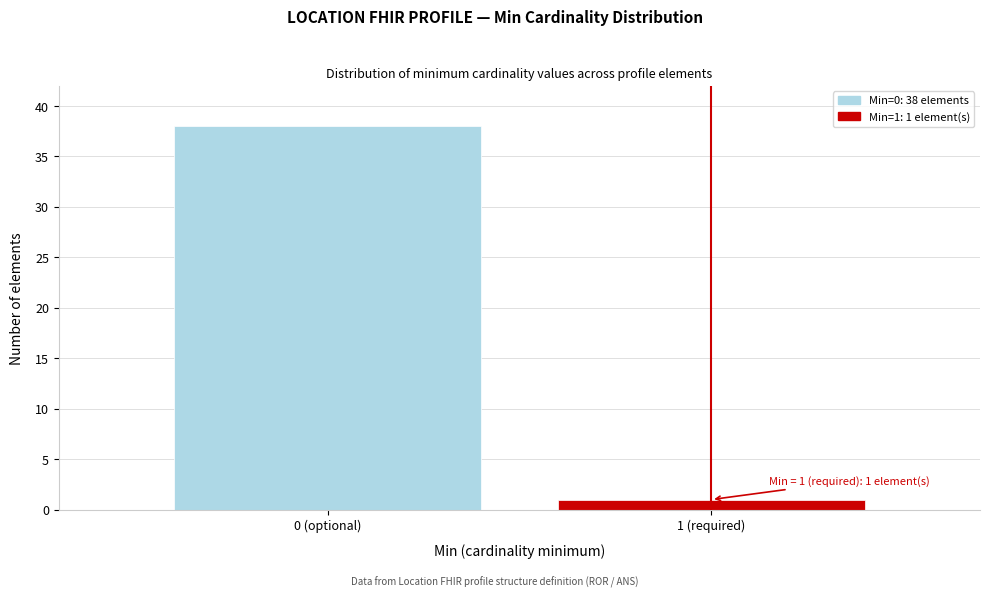

Reading right to left, transcribe all the data shown in this chart.

1 (required)=1	0 (optional)=38